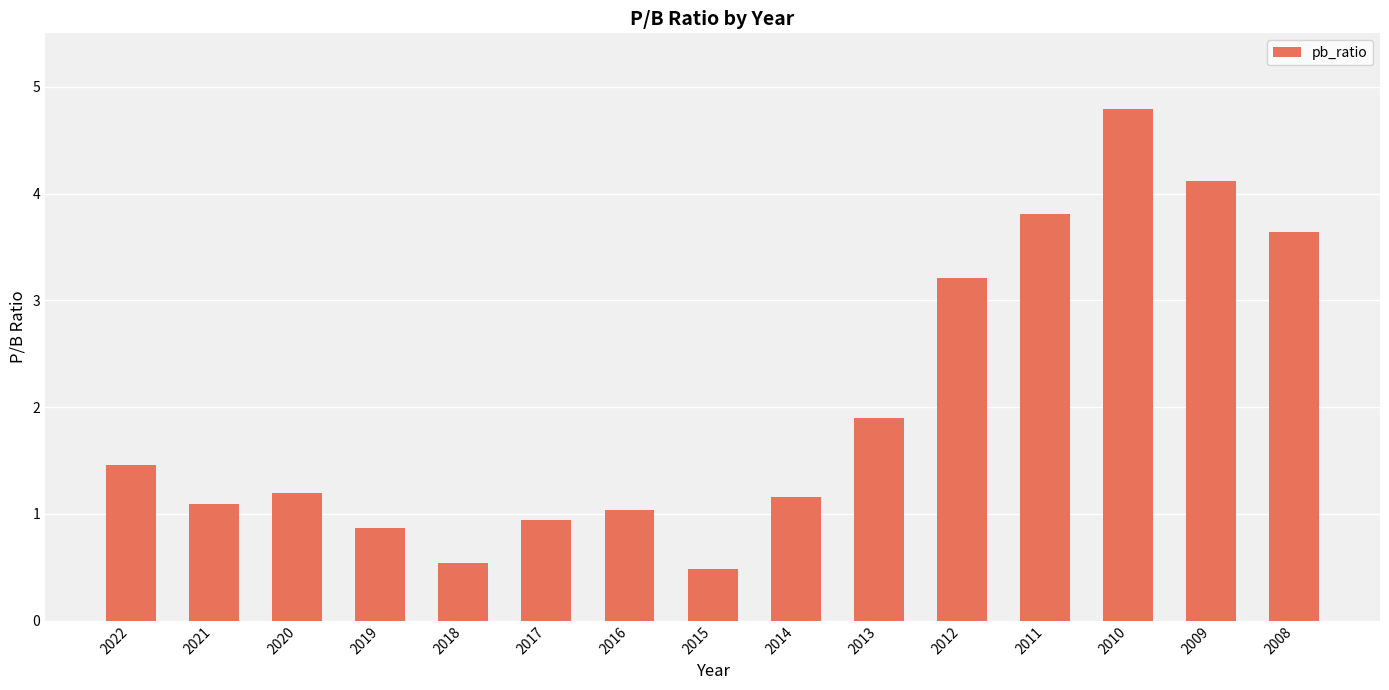

What is the value of the 3rd bar from the left?

1.2